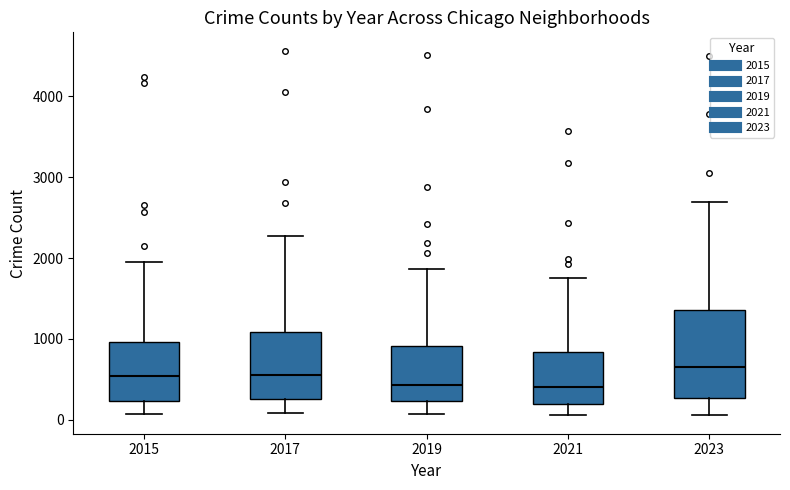

Which box is the tallest, from its lower edge to its upper edge?

2023